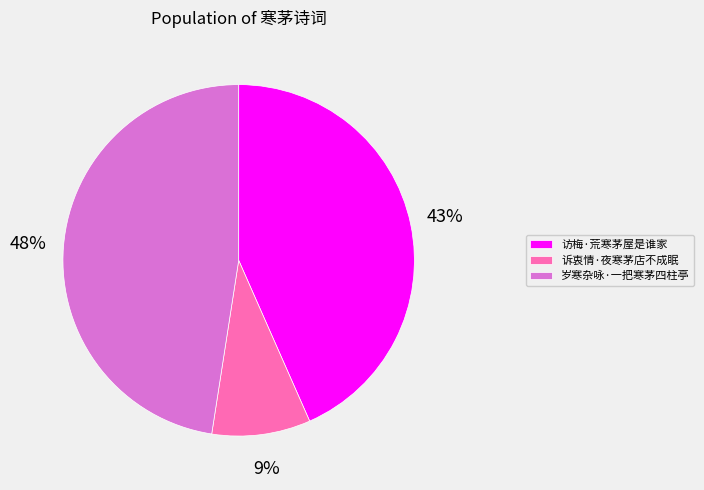

Combined, do 访梅·荒寒茅屋是谁家 and 岁寒杂咏·一把寒茅四柱亭 account for over 50%?

Yes